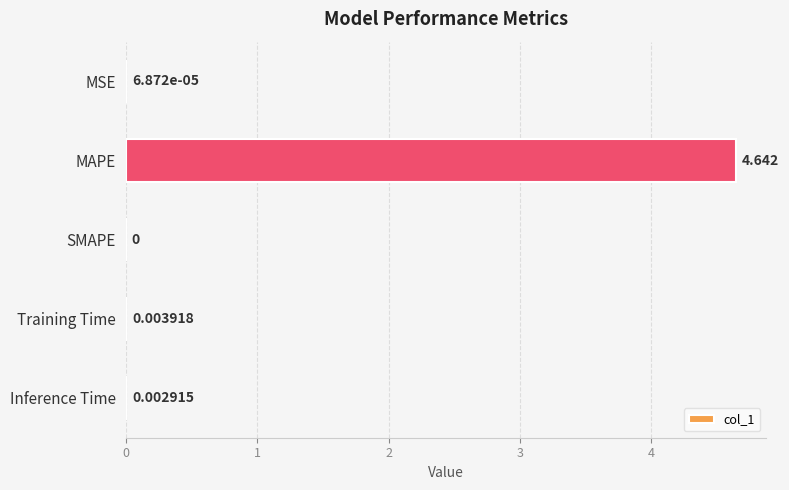

Between MSE and SMAPE, which is larger?

MSE